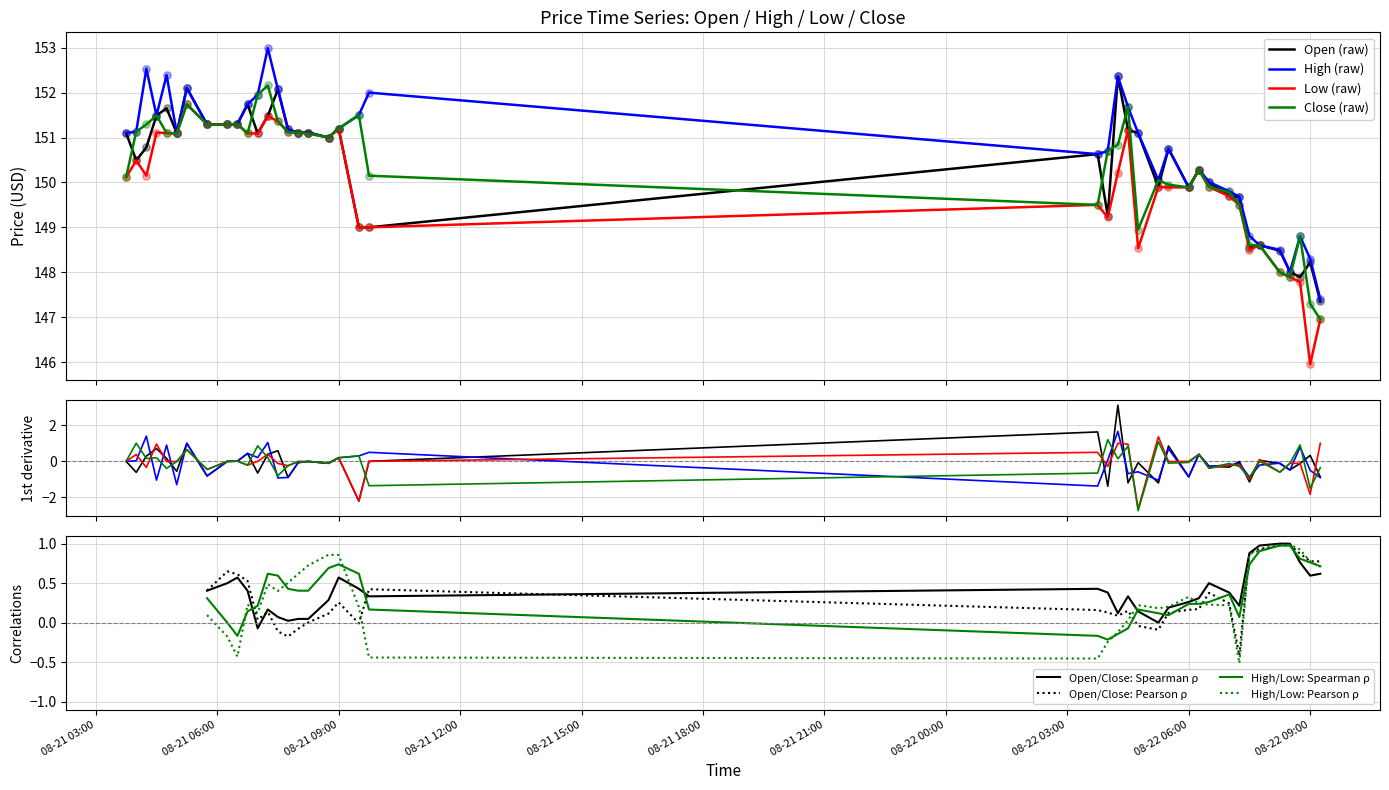

Which series has the largest total across all categories?

High